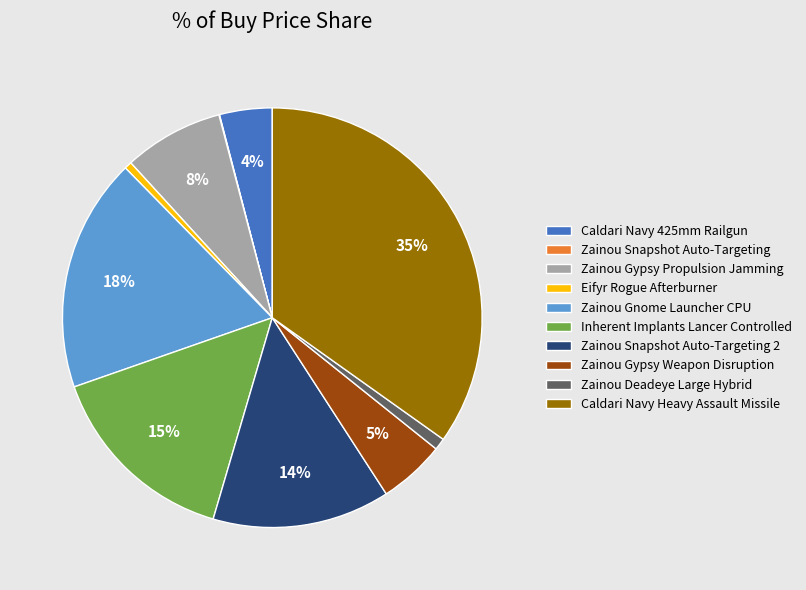

To the nearest percent, what is the difference between the Zainou Gypsy Weapon Disruption and Caldari Navy Heavy Assault Missile slice percentages?

30%